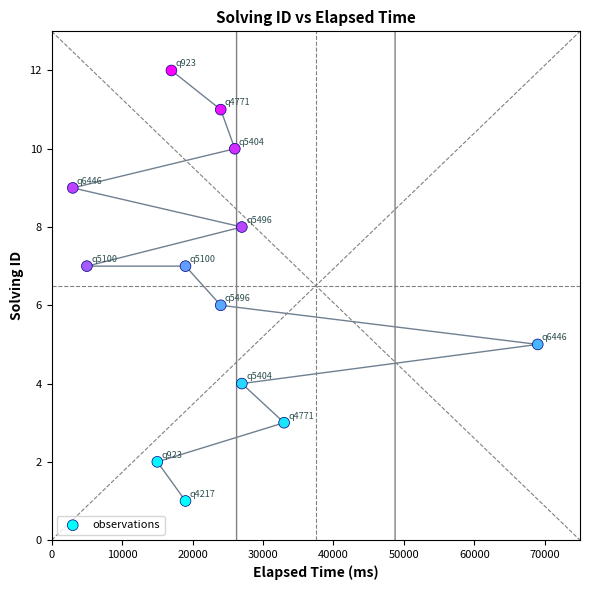

What is the range of X values (max minus min)?

66000